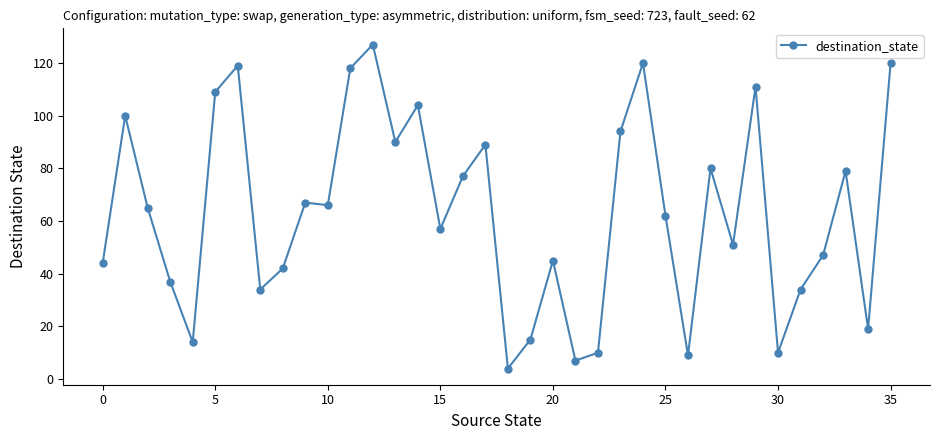

How many series are shown in this chart?

1